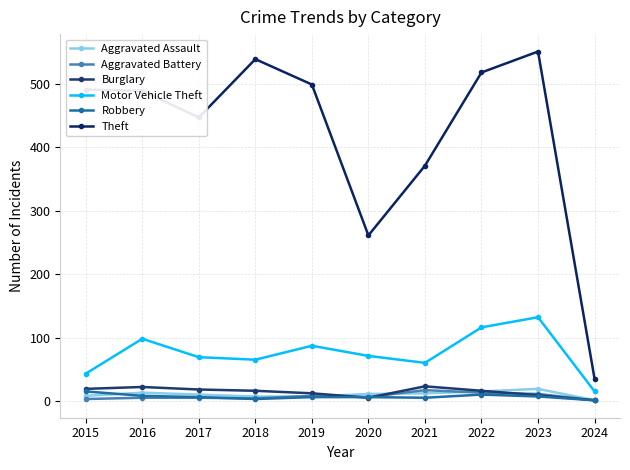

Reading left to right, transcribe all the data shown in this chart.

Aggravated Assault: 2015=8	2016=13	2017=10	2018=7	2019=7	2020=11	2021=12	2022=15	2023=19	2024=1
Aggravated Battery: 2015=3	2016=5	2017=5	2018=4	2019=8	2020=6	2021=17	2022=13	2023=11	2024=1
Burglary: 2015=19	2016=22	2017=18	2018=16	2019=12	2020=5	2021=23	2022=16	2023=9	2024=1
Motor Vehicle Theft: 2015=43	2016=98	2017=69	2018=65	2019=87	2020=71	2021=60	2022=116	2023=132	2024=15
Robbery: 2015=15	2016=8	2017=6	2018=3	2019=6	2020=6	2021=5	2022=10	2023=7	2024=1
Theft: 2015=491	2016=489	2017=447	2018=539	2019=499	2020=261	2021=371	2022=518	2023=551	2024=35